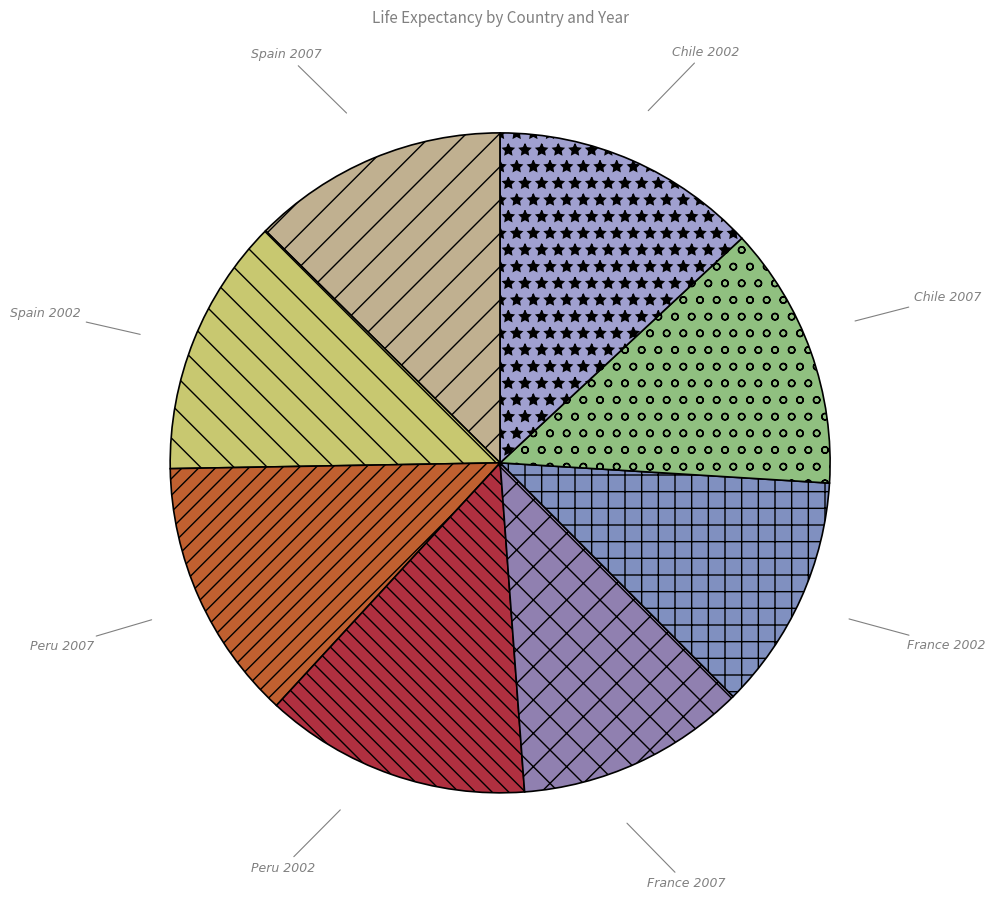

What percentage is the France 2002 slice, to the nearest percent?

13%